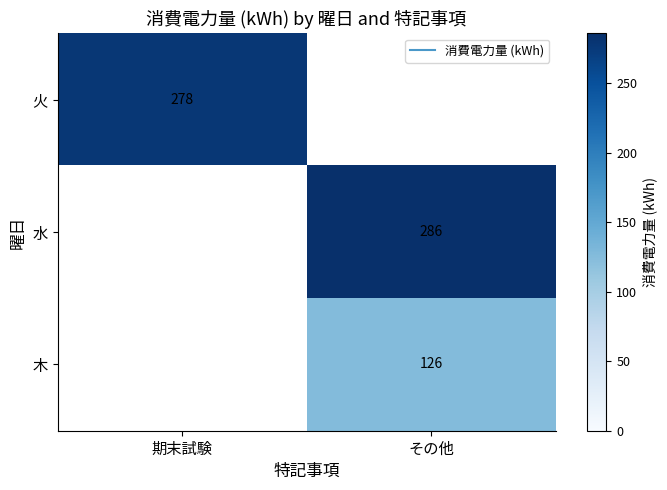

At which category does the chart reach its minimum across all series?

その他